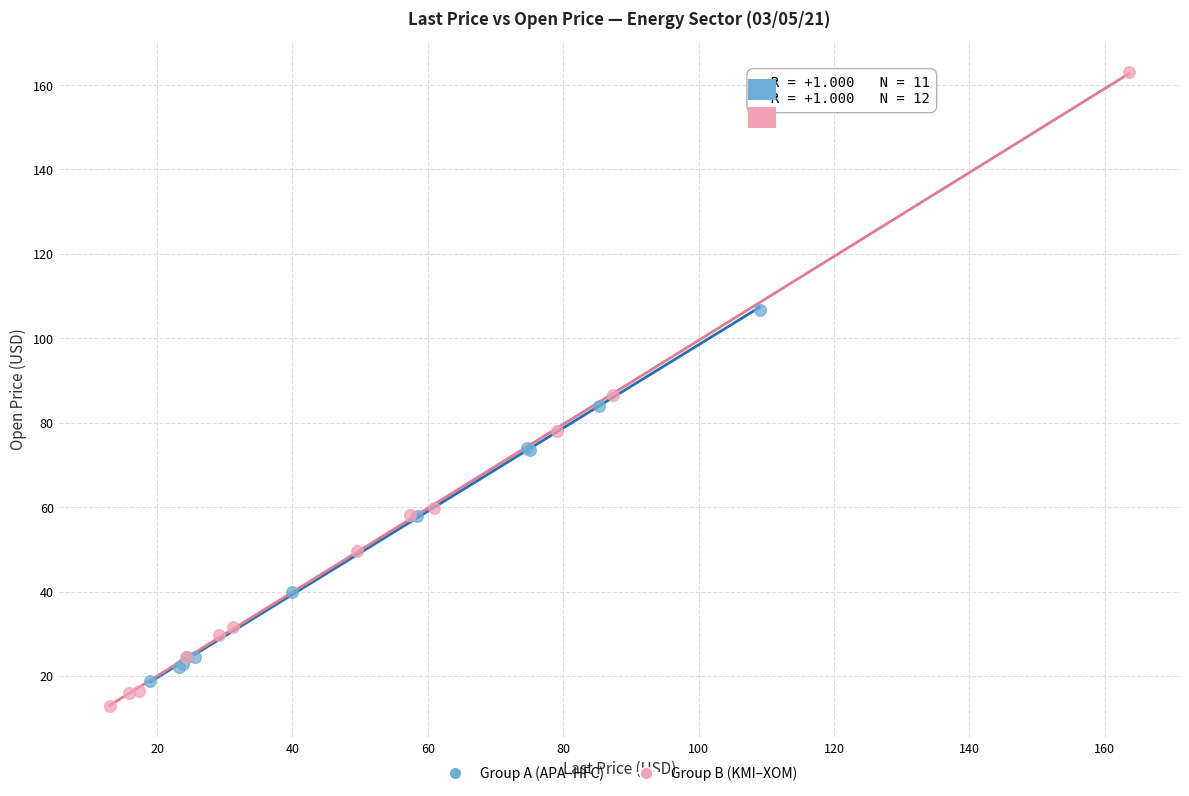

What are all the series names shown in the legend?

Group A (APA–HFC), Group B (KMI–XOM)